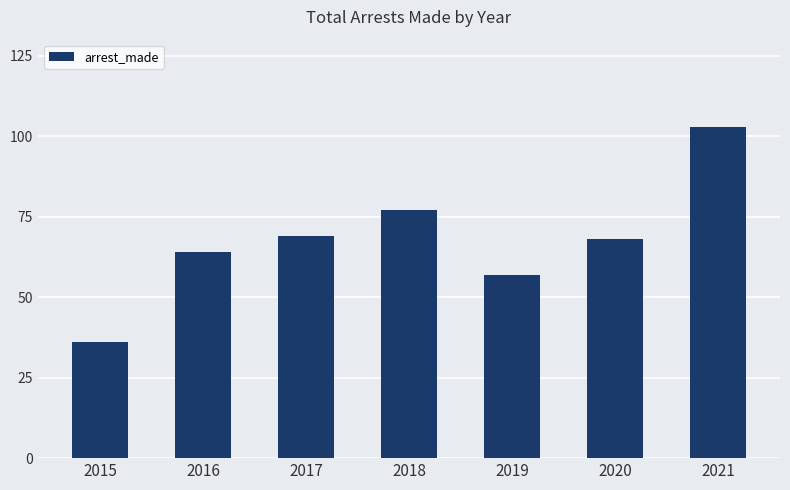

What is the difference between the second highest and second lowest values?

20